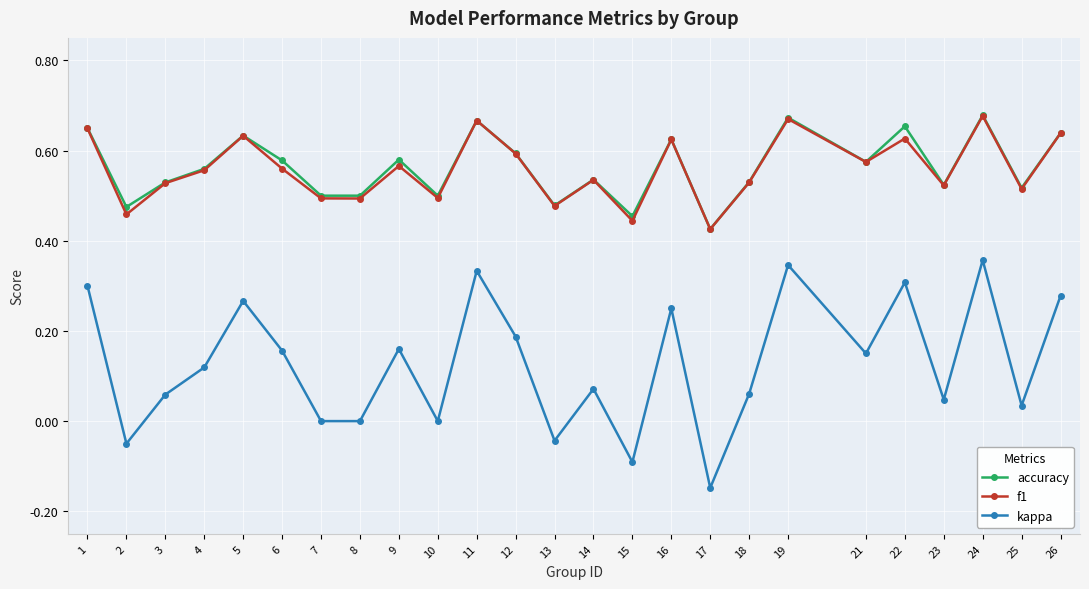

True or false: kappa has more than 1 points higher than both neighbors.

True